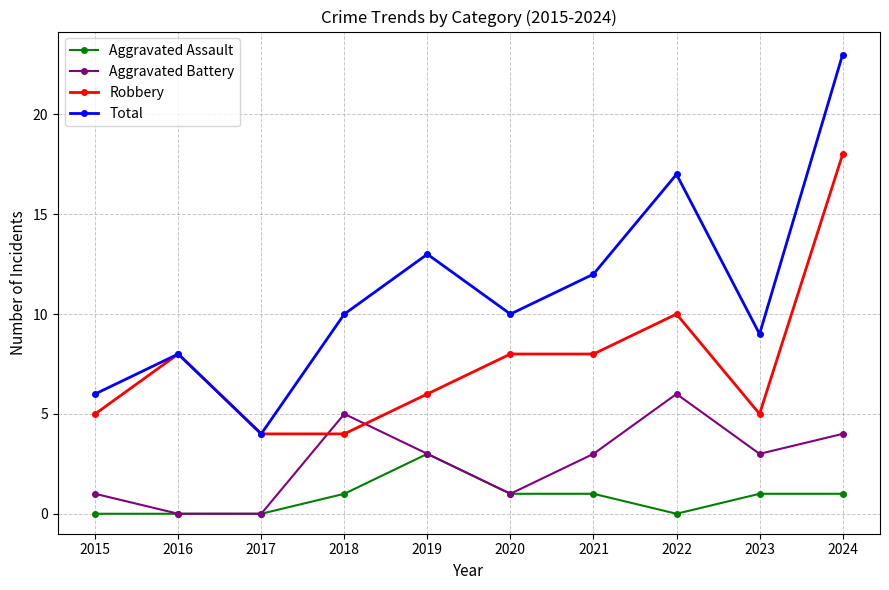

What is the sum of the Aggravated Assault values at 2016 and 2021?

1